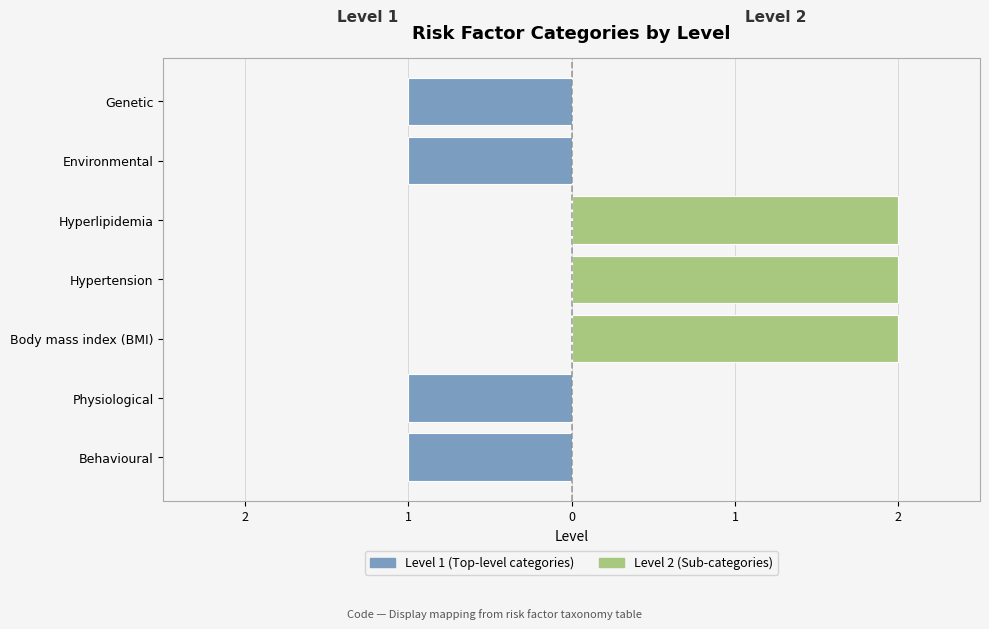

What position from the left is genetic?

7